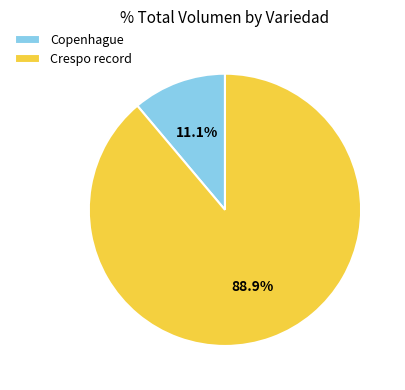

How many segments does this pie chart have?

2